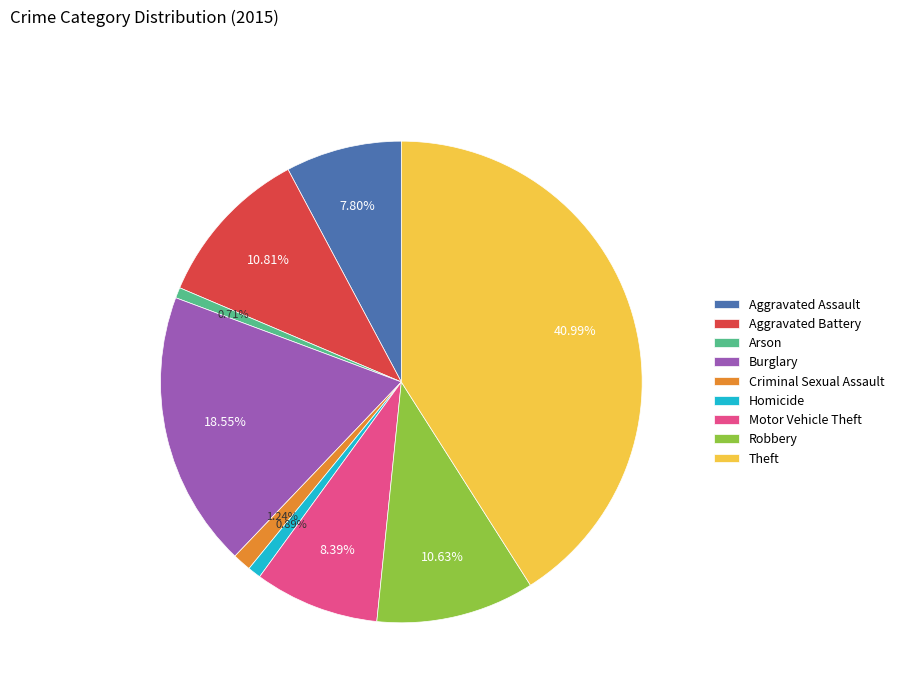

To the nearest percent, what portion does Motor Vehicle Theft represent?

8%